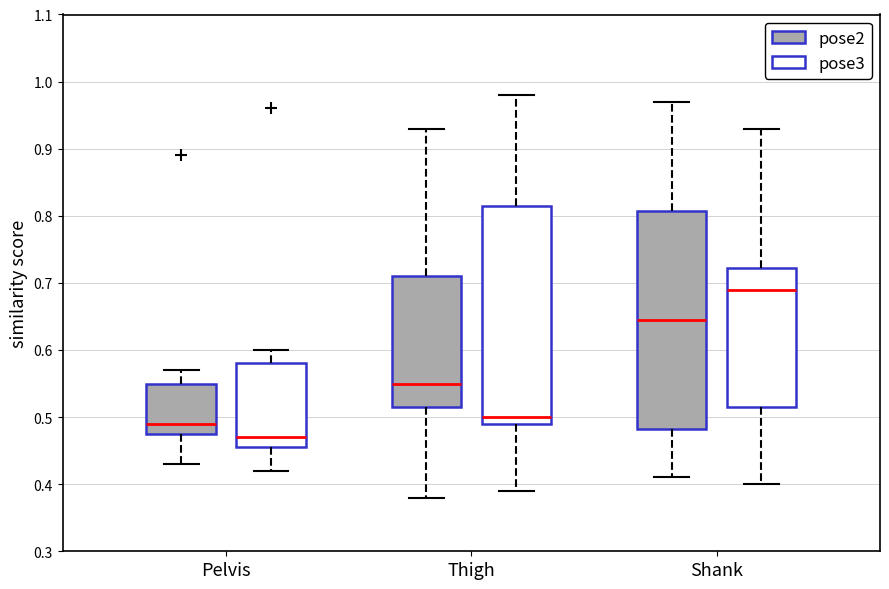

Which box has the lowest median line?

Pelvis (pose3)